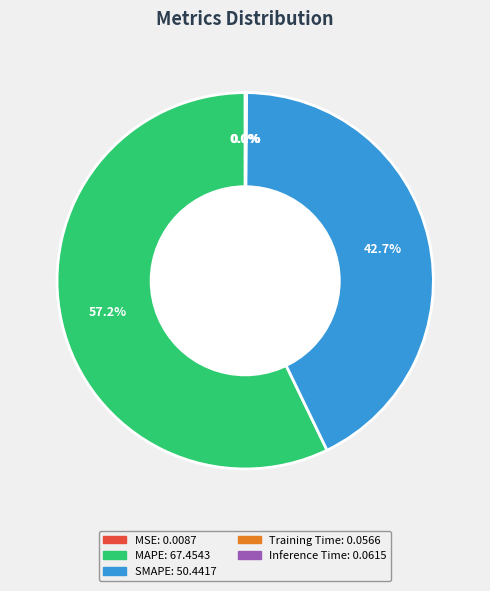

Which slice is the largest?

MAPE